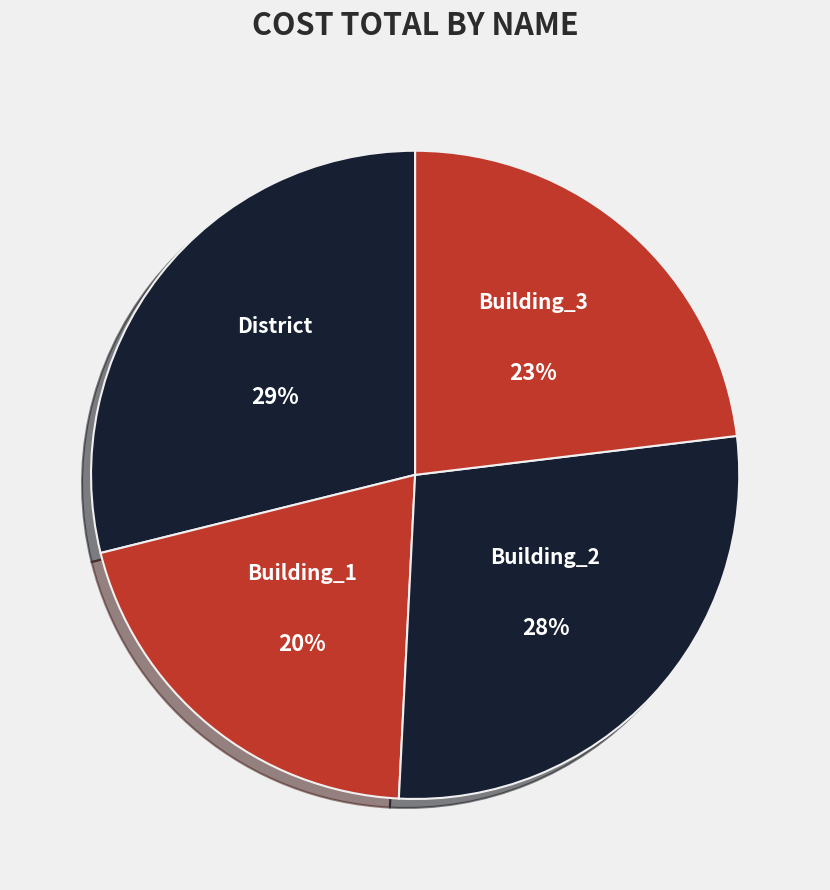

To the nearest percent, what percentage of the pie is District?

29%